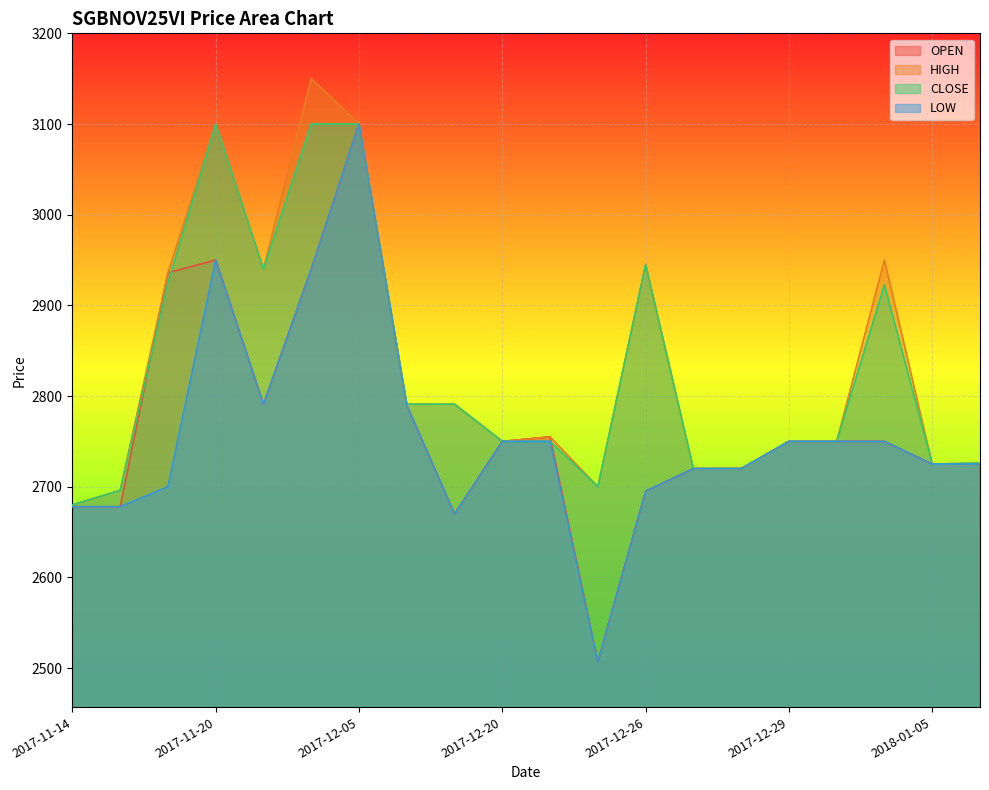

At which category is the sum across all series the highest?

2017-12-05